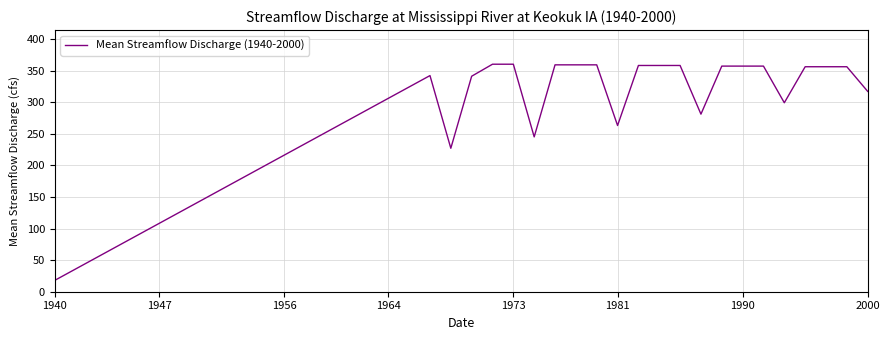

What is the minimum value shown in the chart?

18